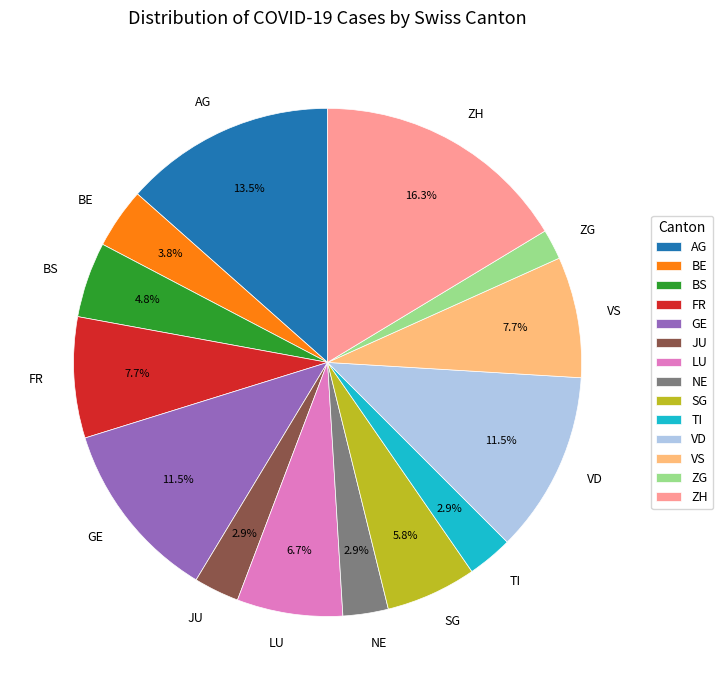

Which slice is the smallest?

ZG